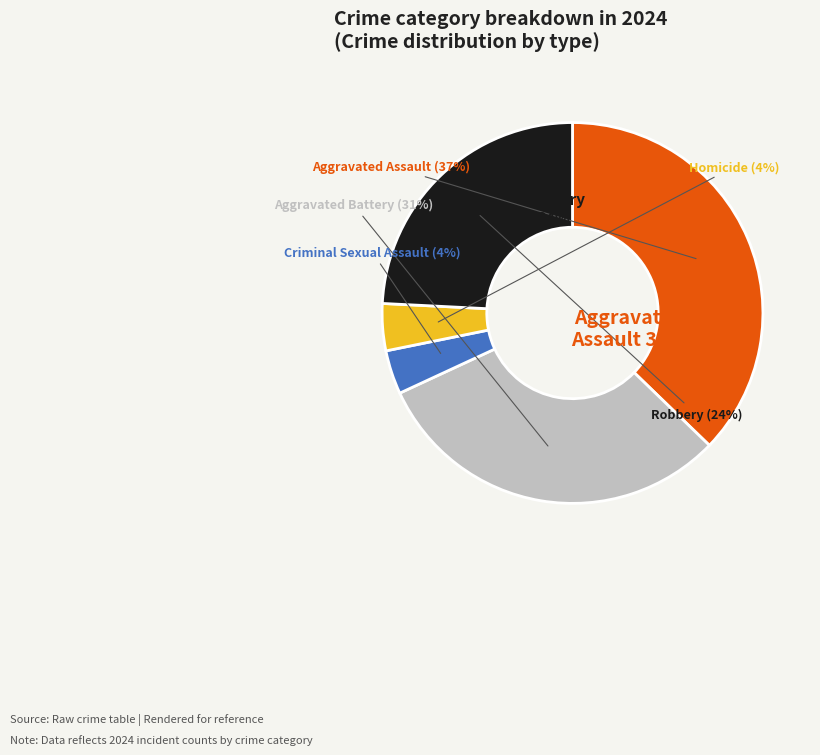

How many segments does this pie chart have?

5